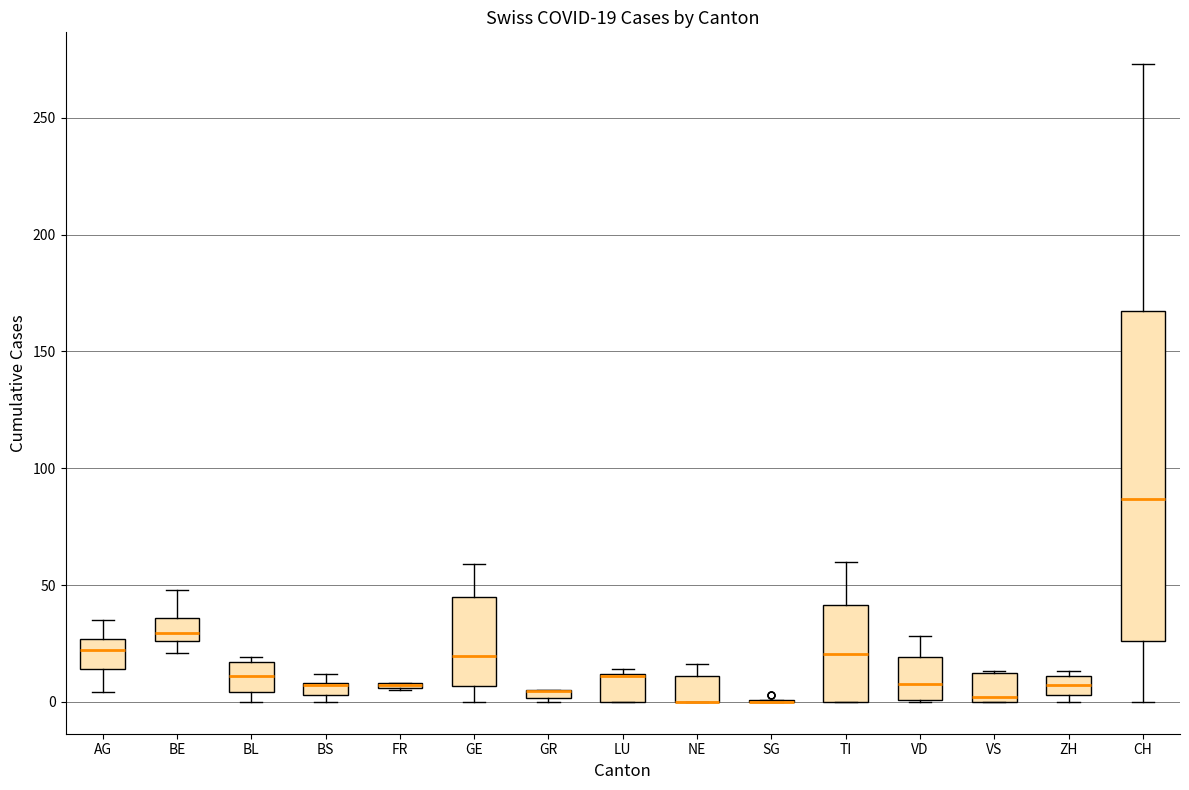

Comparing the boxes themselves (not the whiskers), which one is the tallest?

CH